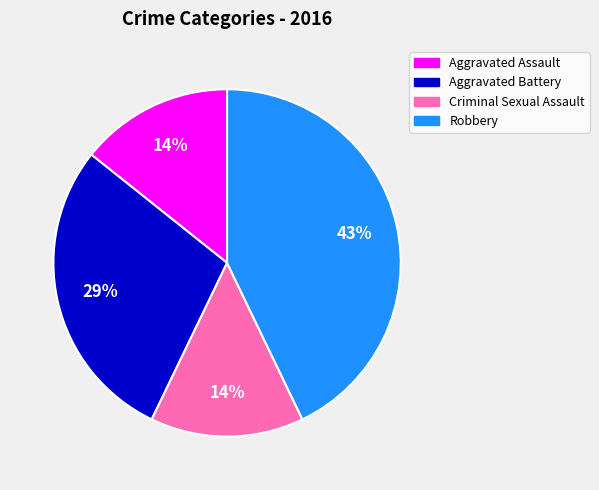

True or false: Criminal Sexual Assault accounts for 14% of the total.

True